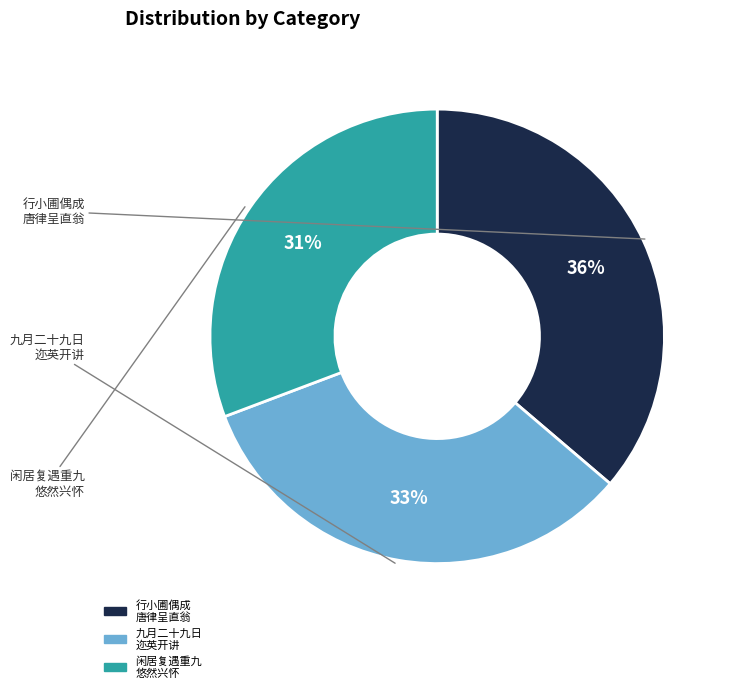

Is there a majority slice in this chart?

No